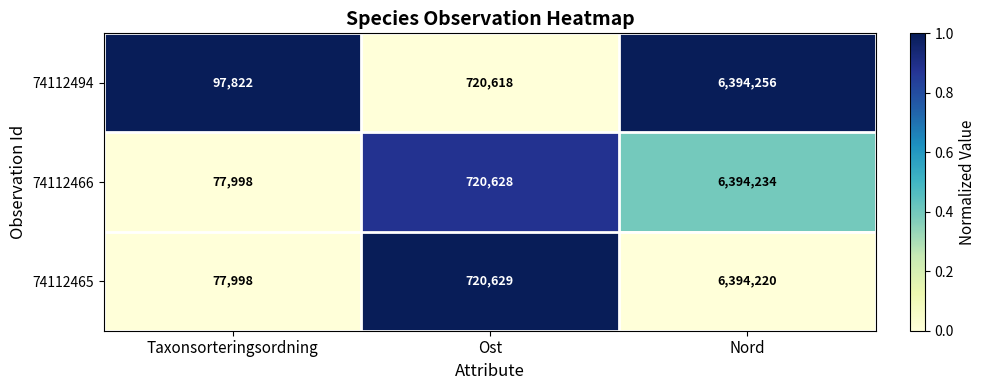

What is the spread (max minus min) of values at Ost?

11